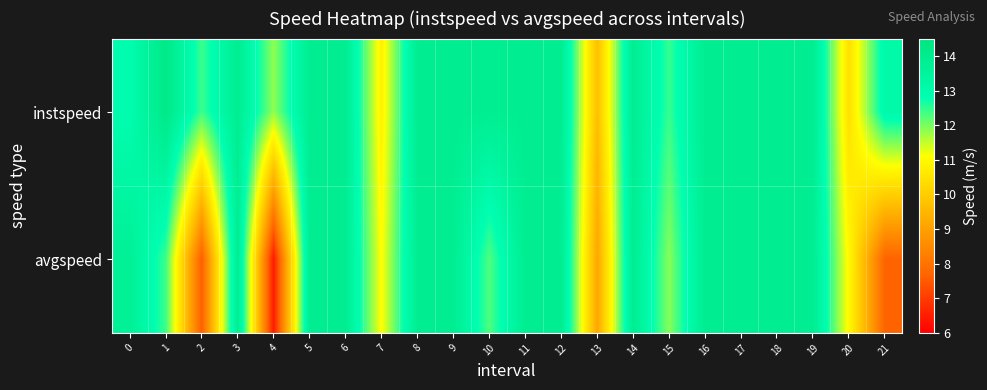

At which category does the chart reach its peak across all series?

1